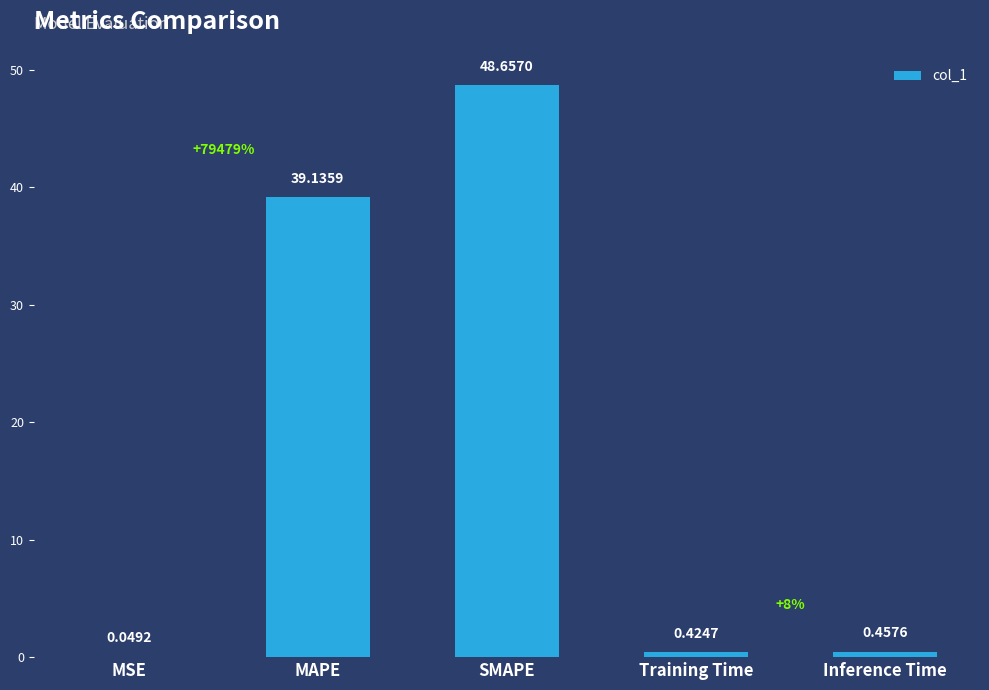

What is the sum of all values?

88.7